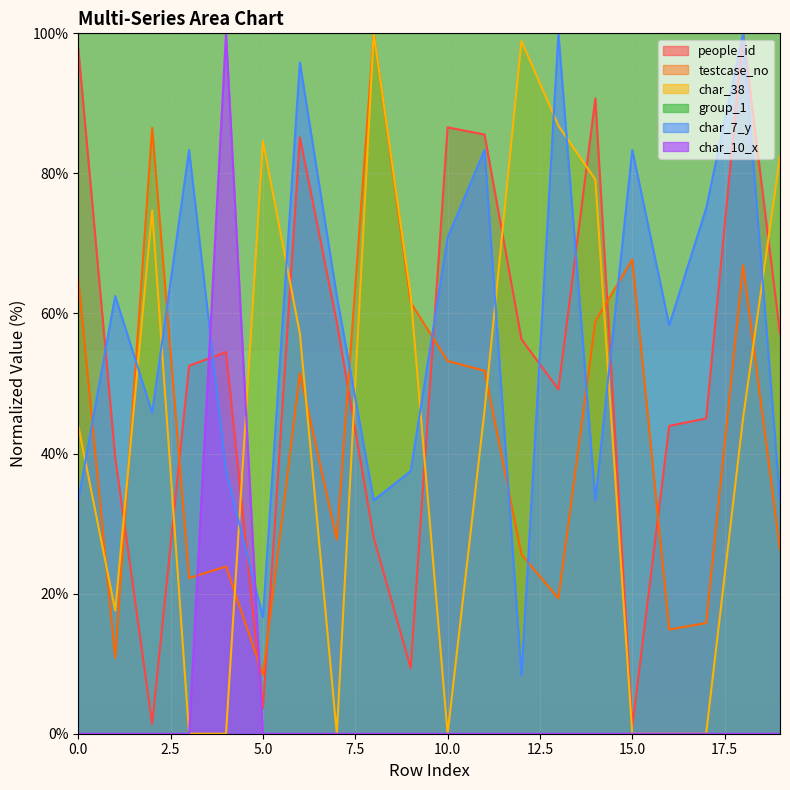

True or false: char_7_y and char_38 intersect in this chart.

True